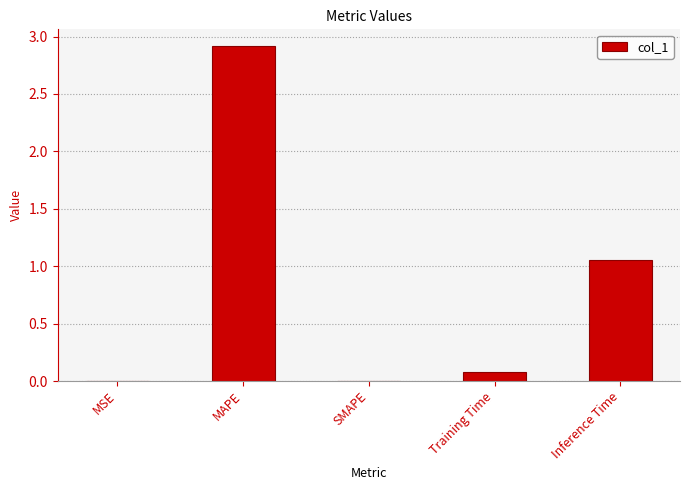

At which label is the value closest to 1?

Inference Time